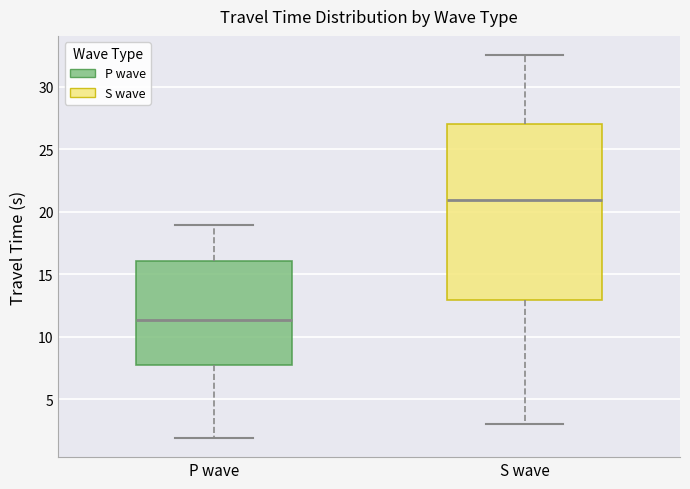

Reading left to right, transcribe this box plot: for each box, give where its median line is, the range the box spans, and where its two whiskers end, as read against the y-axis. The values are not printed on the chart, so give them approximately, as read against the axis.

P wave: median 11.5, box 7.5 to 16.0, whiskers 2.0 to 19.0
S wave: median 21.0, box 13.0 to 27.0, whiskers 3.0 to 32.5